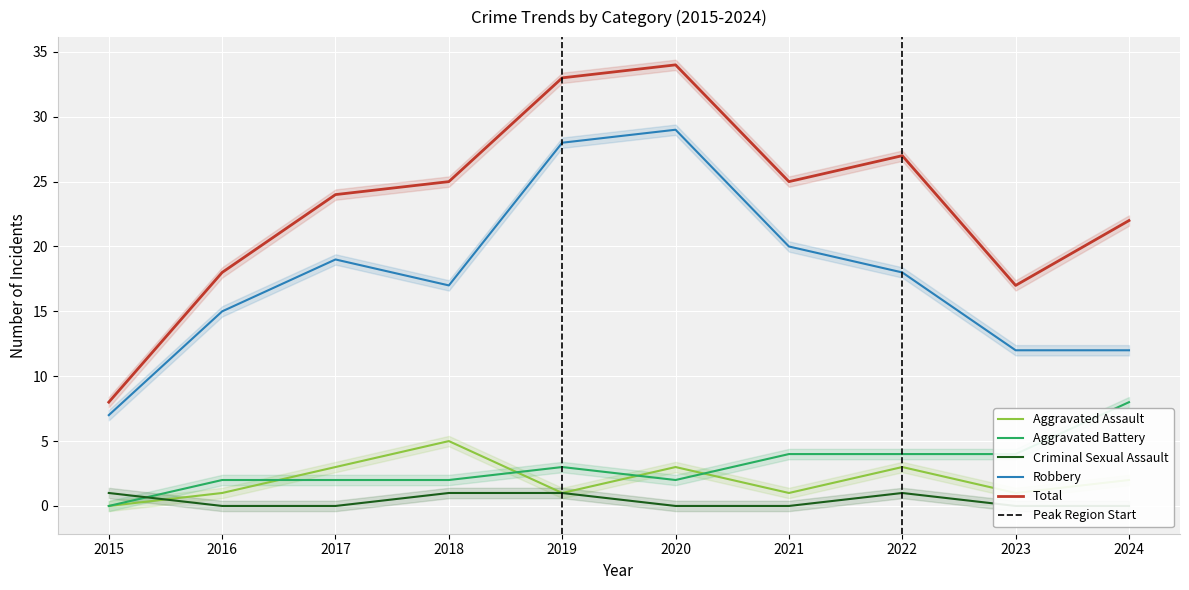

The value of Criminal Sexual Assault at 2018 is 1. True or false?

False